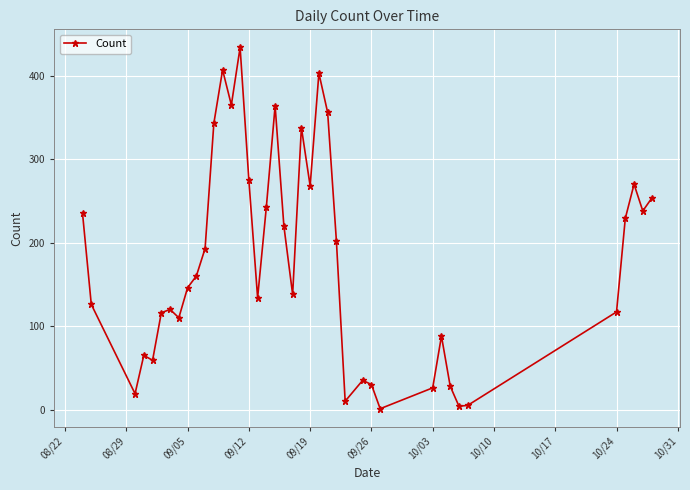

What is the difference between the second highest and minimum values?

406